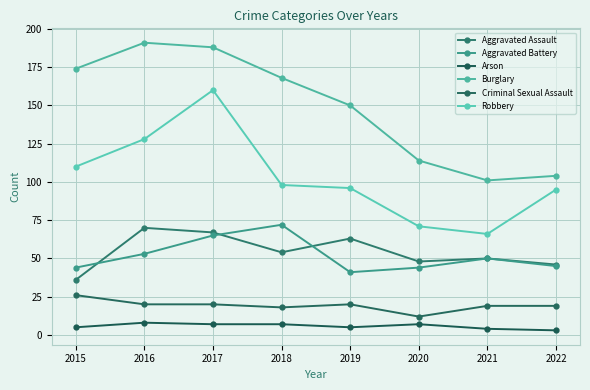

What is the average value of the Robbery series?

103